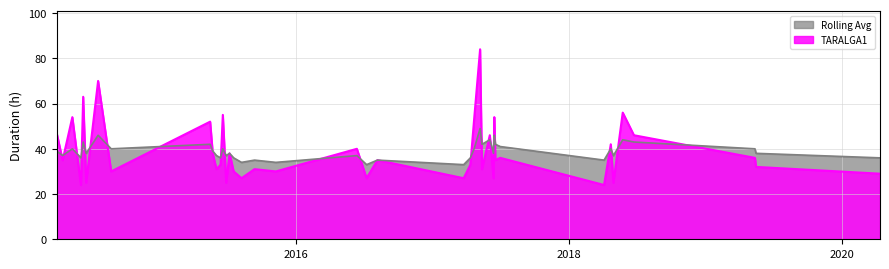

The Rolling Avg series shows 46 at 2014-07-20. True or false?

True